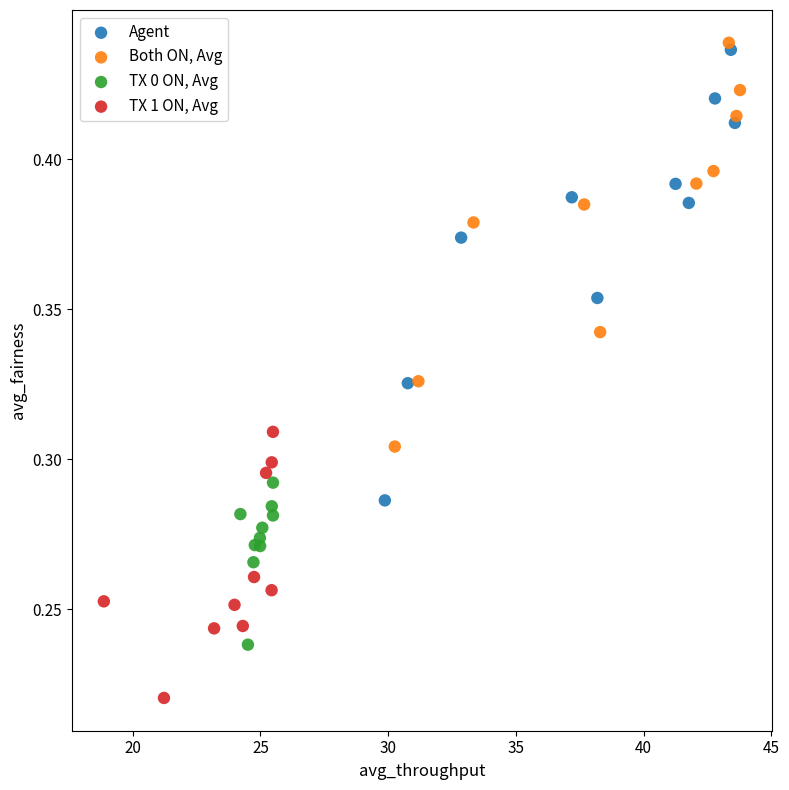

Which series has the largest Y range (max minus min)?

Agent